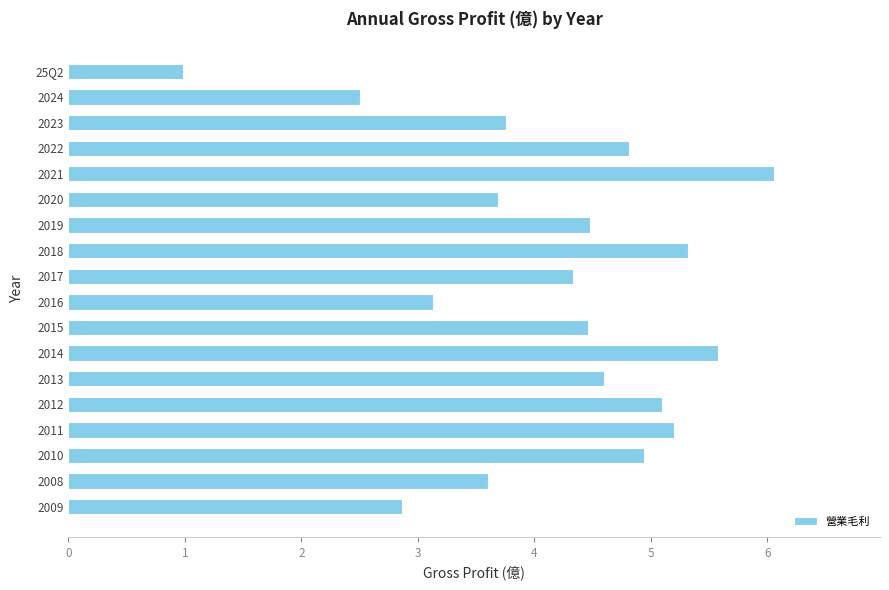

Is it true that the value at 2018 is 5.3?

True